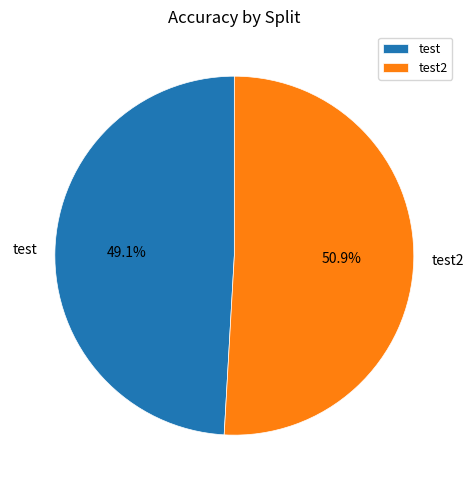

What portion of the pie excludes test?

50.9%